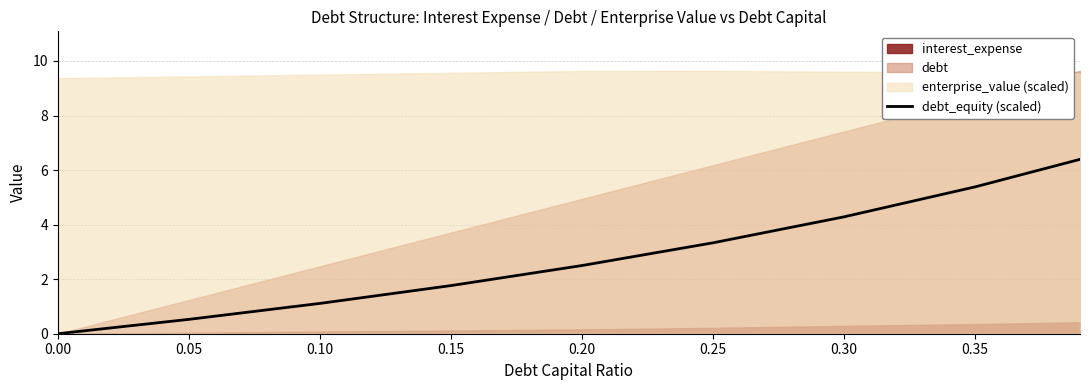

What is the change in value from 0.05 to 0.25?

+2.8